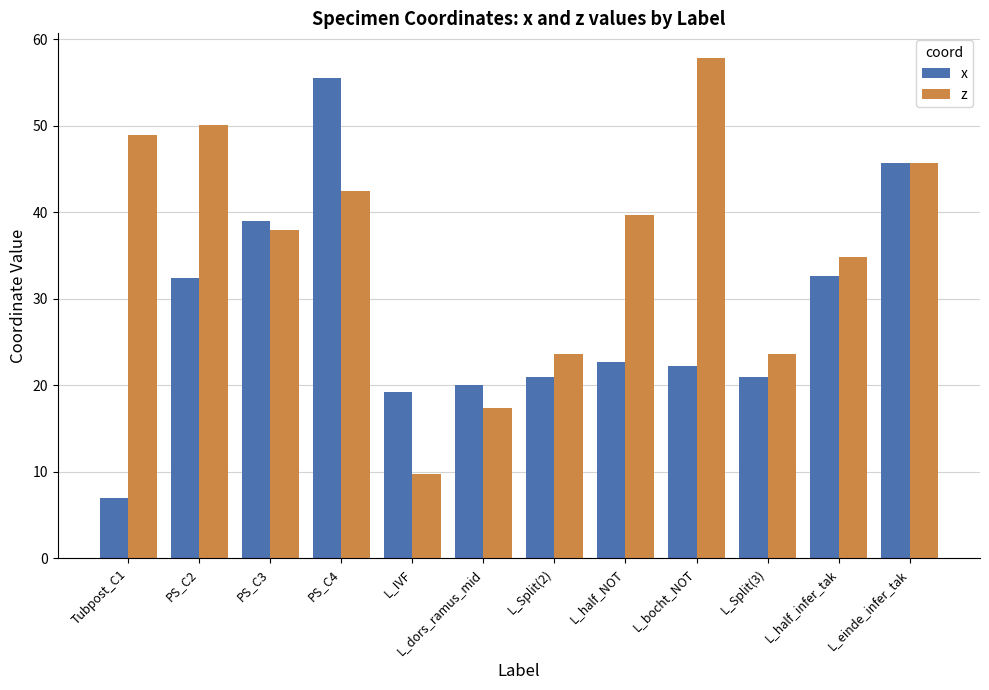

At which label does z reach its peak?

L_bocht_NOT